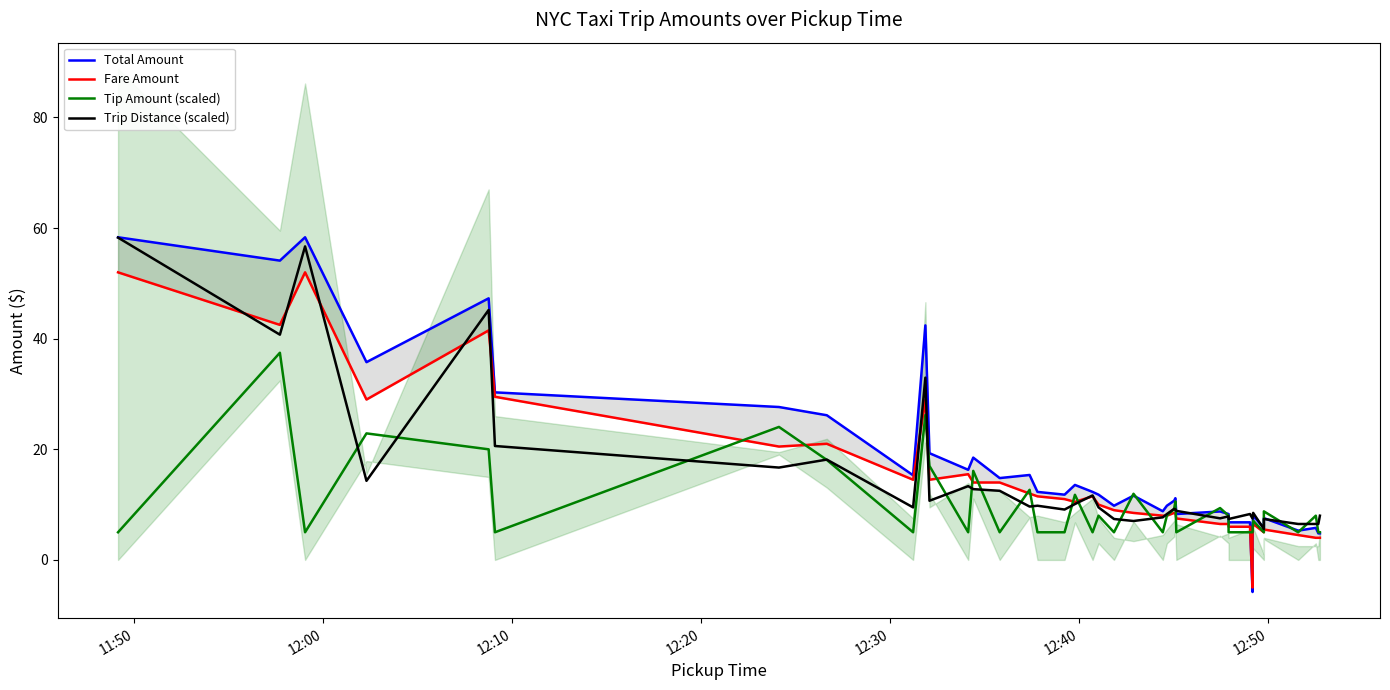

What is the value of the Fare Amount point at the 20th from the left?

10.0